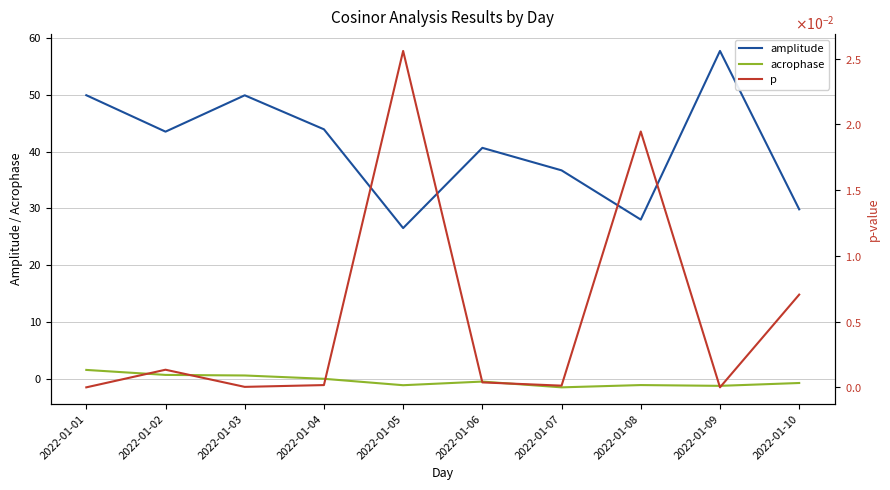

The acrophase series shows -0.8 at 2022-01-10. True or false?

True